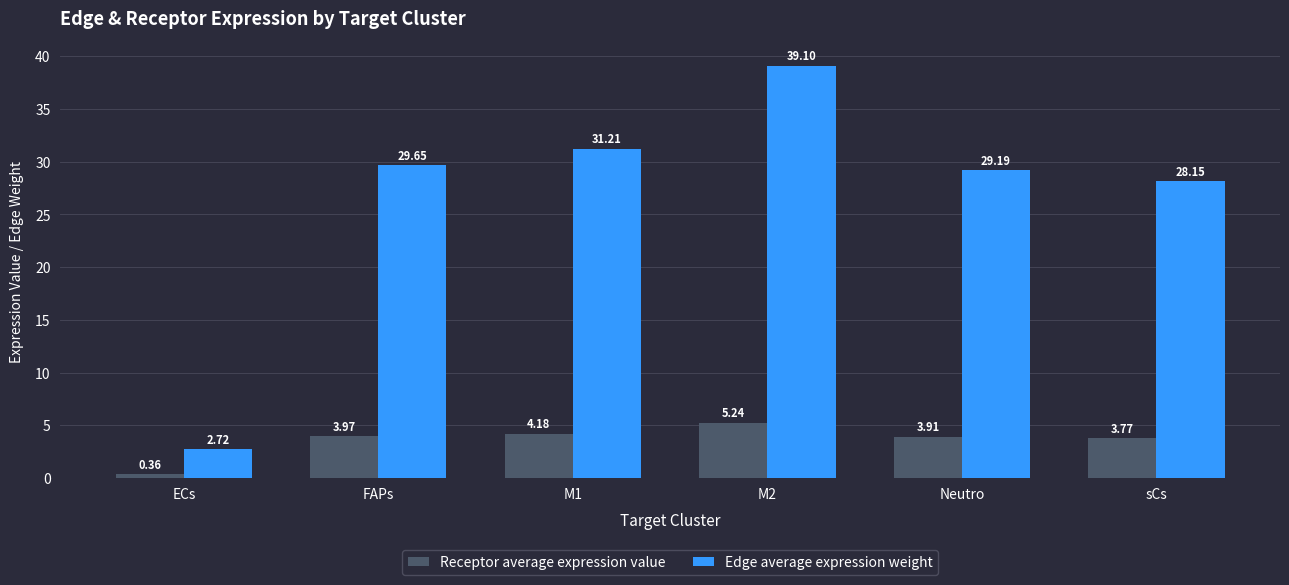

Where does the Edge average expression weight series first go above 29?

FAPs